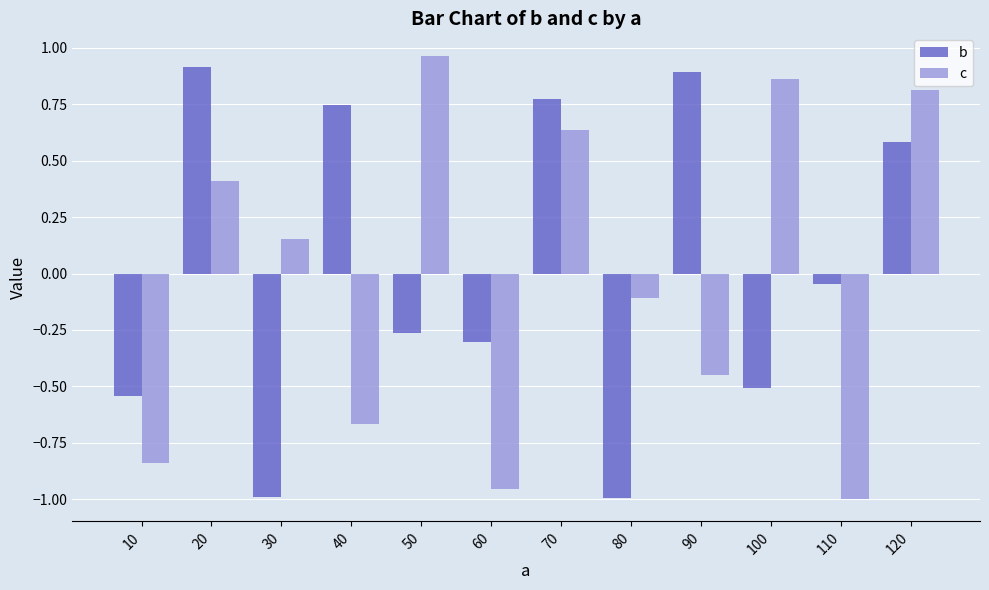

Which series has the widest spread of values?

c